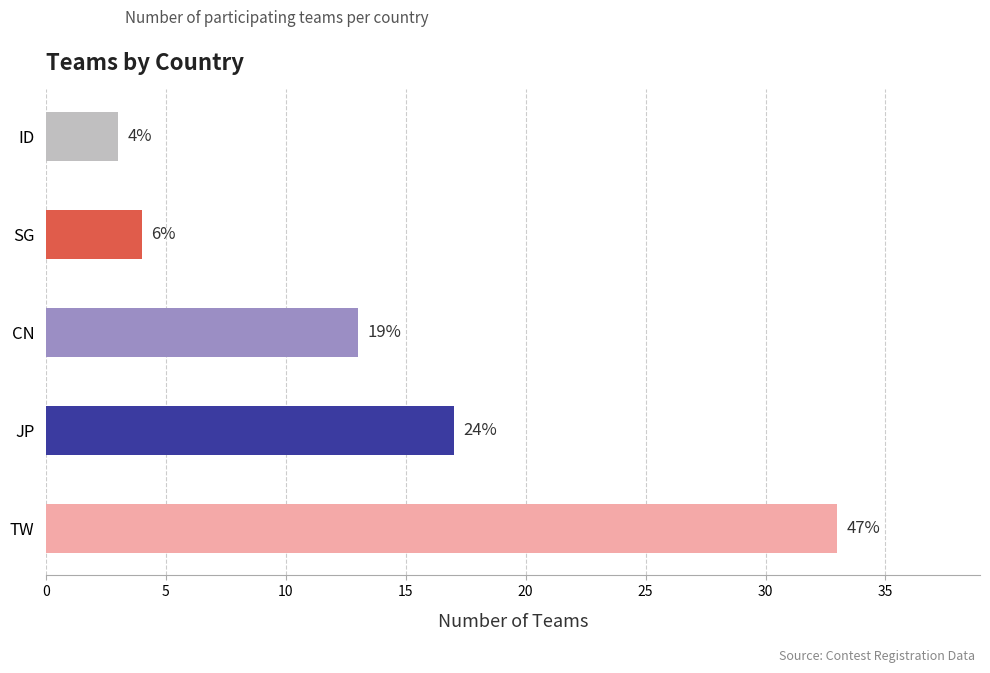

Does the chart contain any negative values?

No